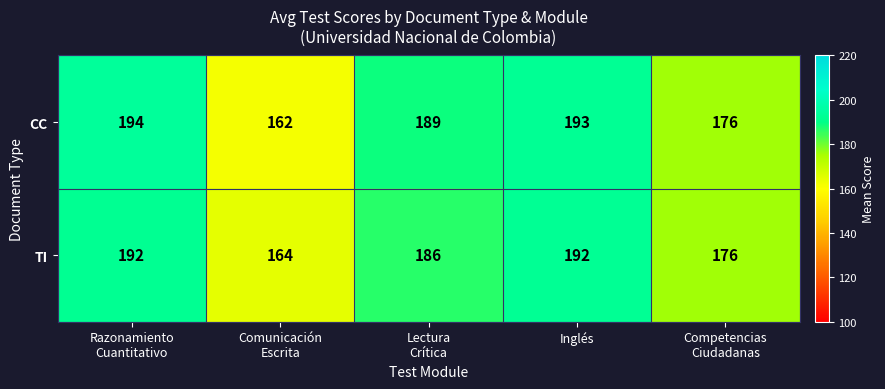

Which series has the largest total across all categories?

CC